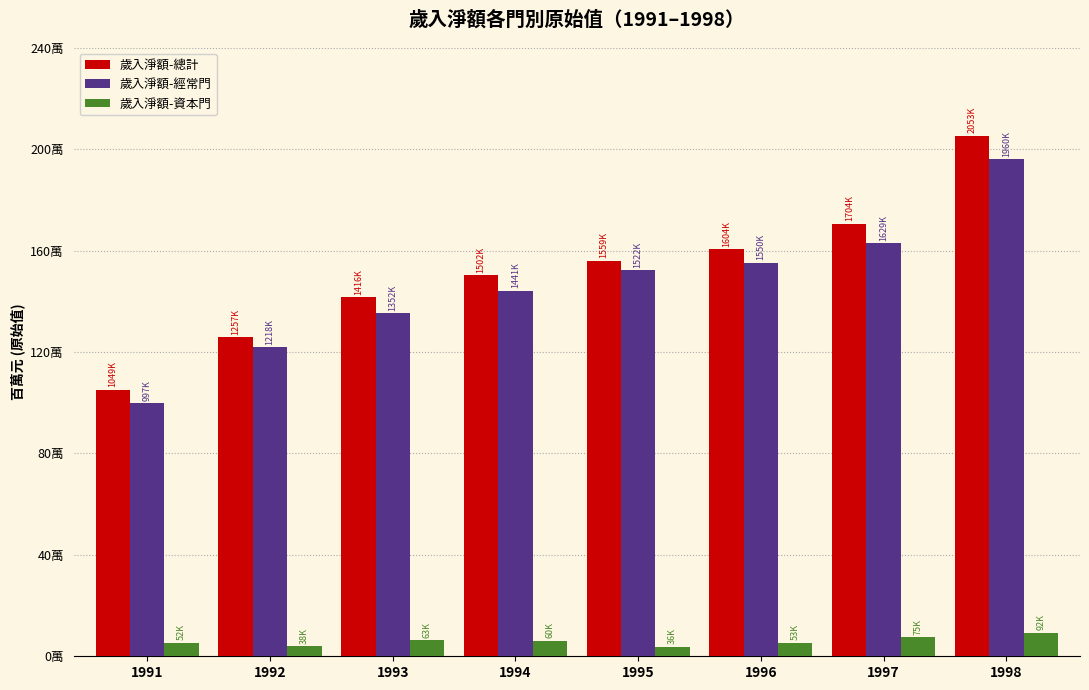

What value does the 歲入淨額-總計 series have at 1997, to the nearest 10?

1704760